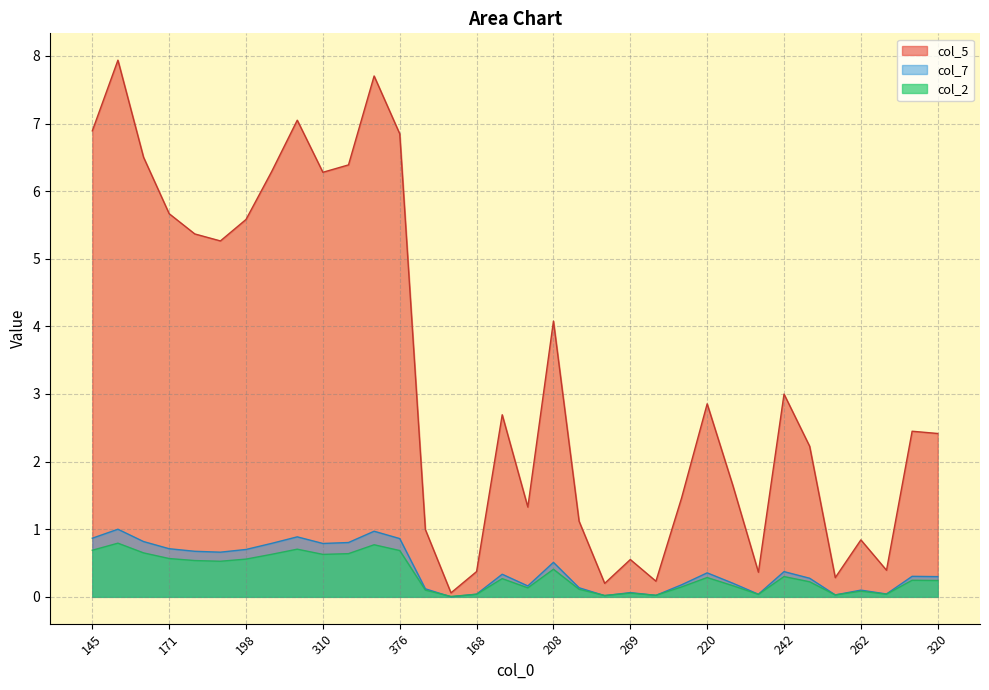

Which label corresponds to the largest value in the chart?

152